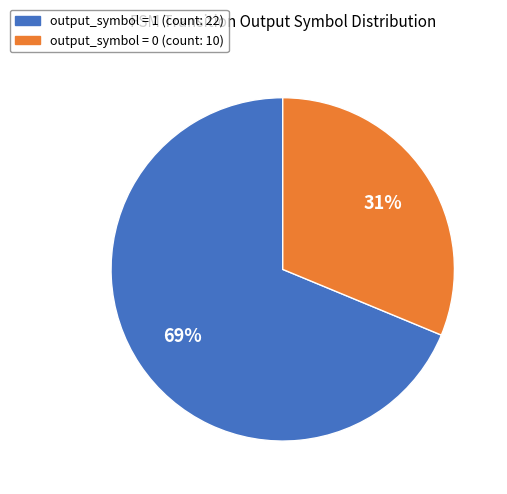

Is there any slice that represents more than half of the pie?

Yes